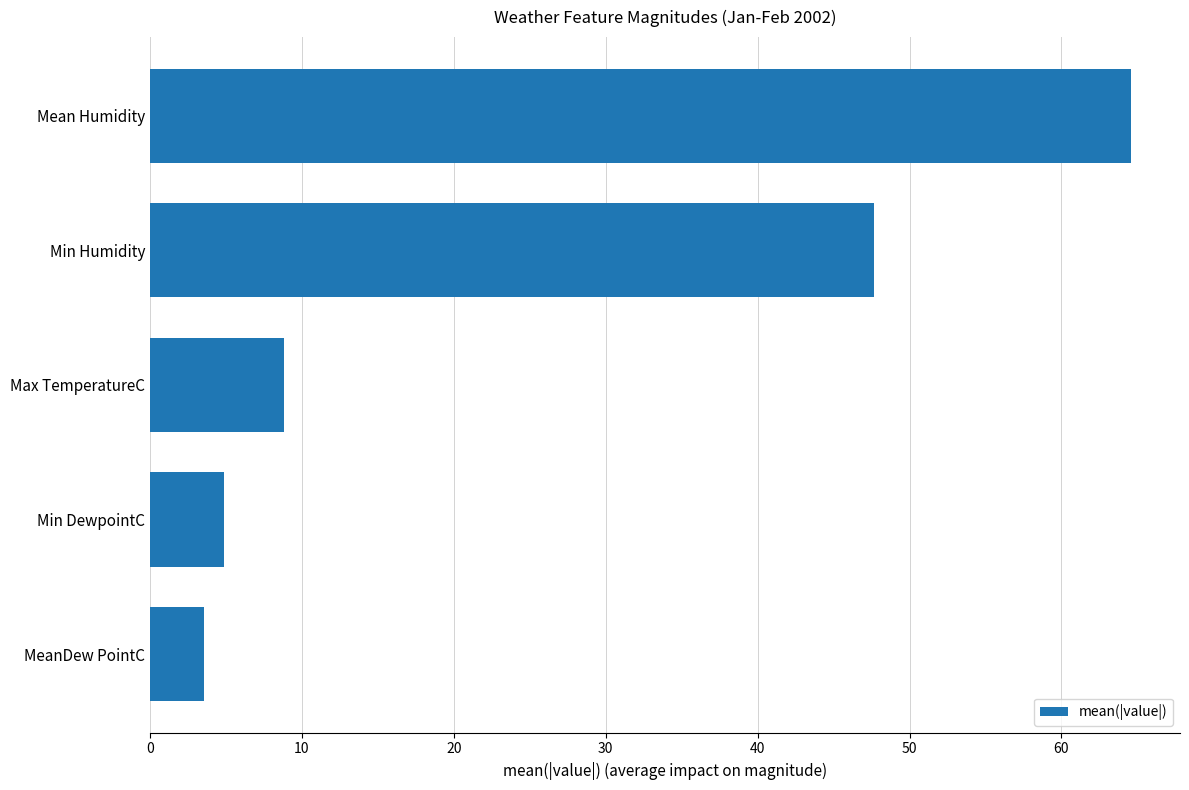

What is the greatest value displayed?

64.6